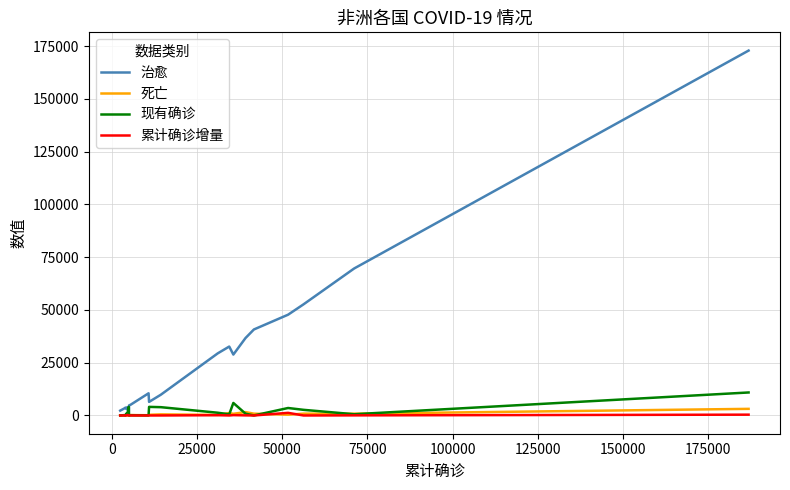

Does the chart display data point markers on the line(s)?

No